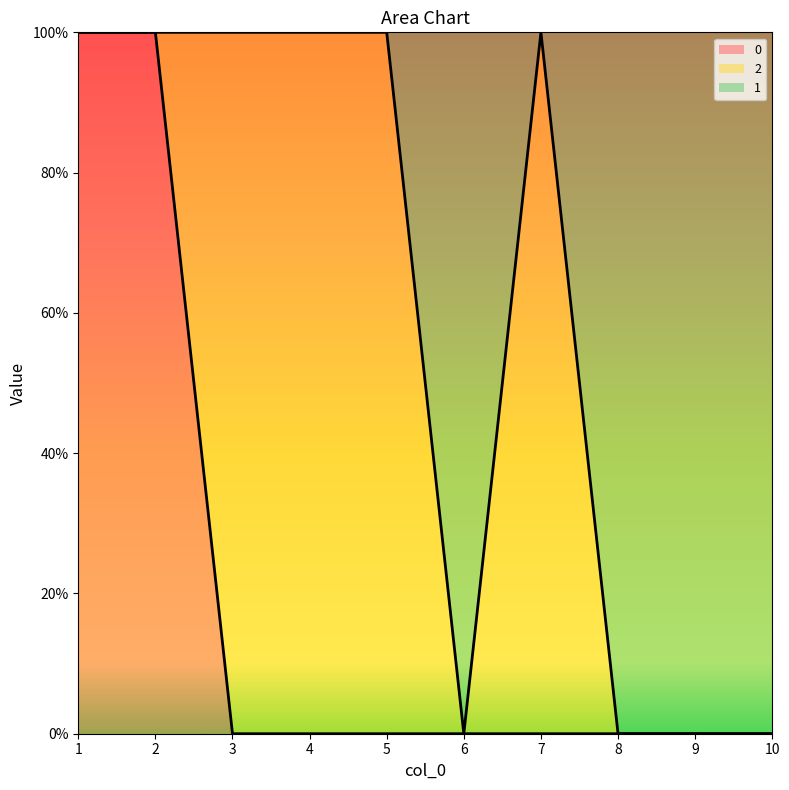

What are all the series names shown in the legend?

0, 2, 1